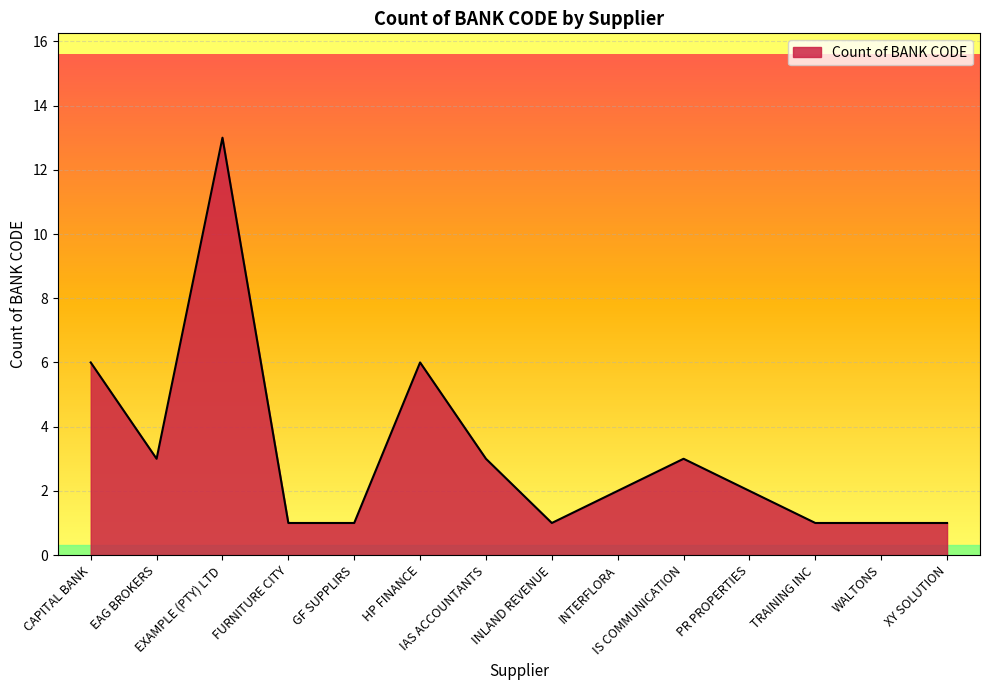

Which category has the highest value across all series?

EXAMPLE (PTY) LTD